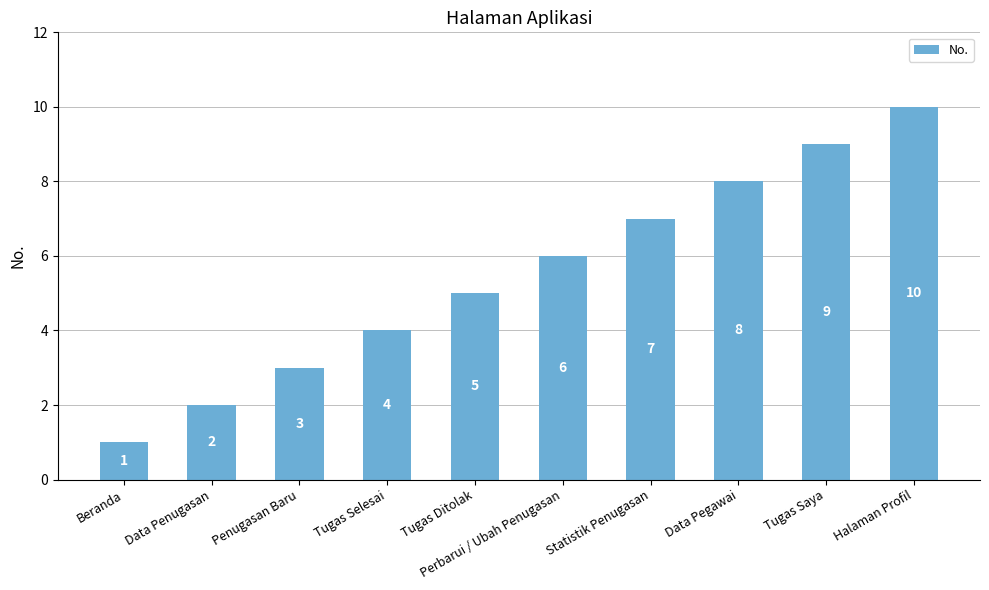

At which category does the chart reach its minimum across all series?

Beranda